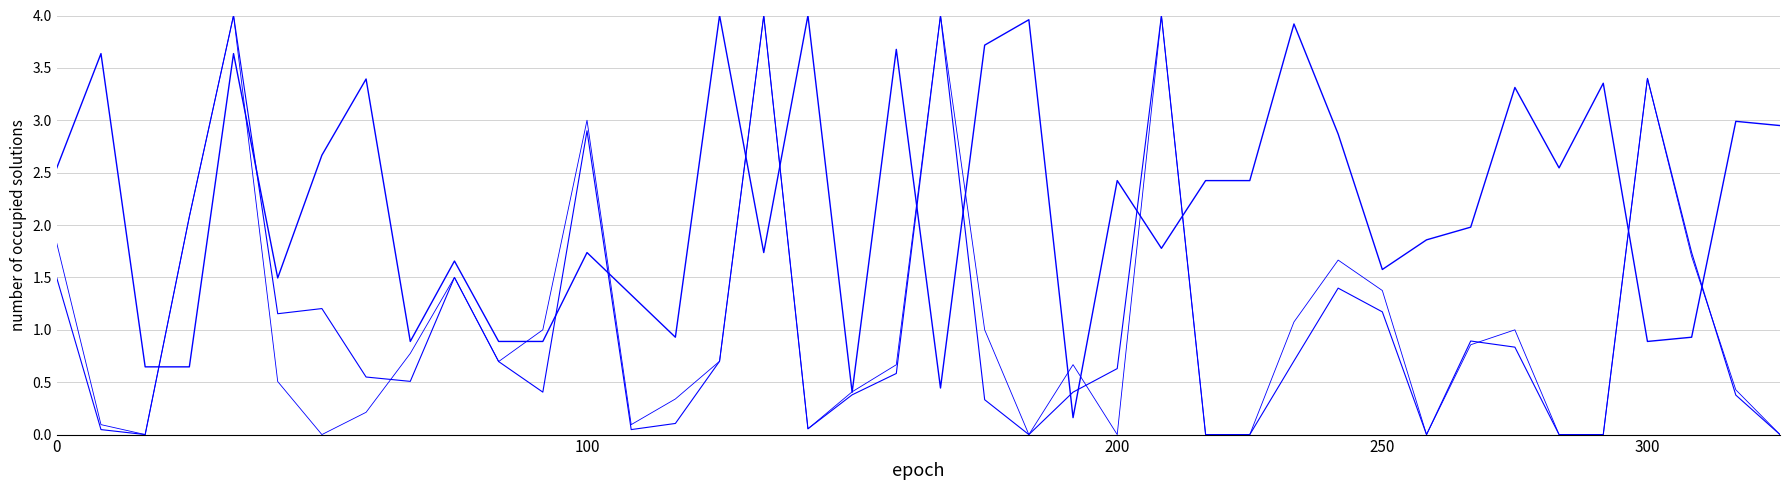

Does the chart have visible grid lines?

Yes